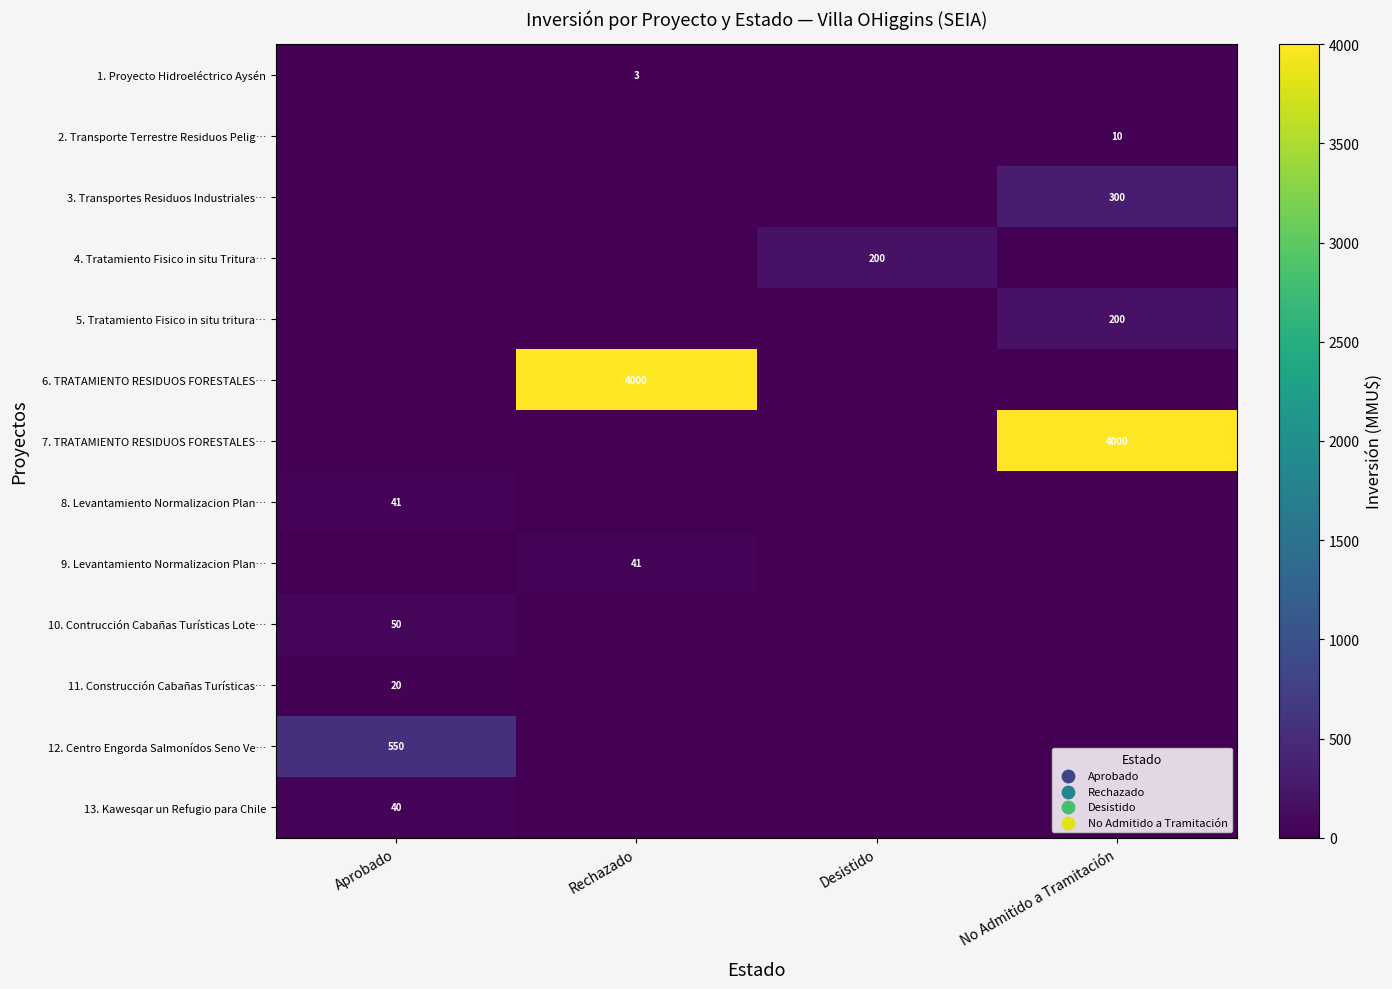

What is the total value across all series at No Admitido a Tramitación?

4510.0